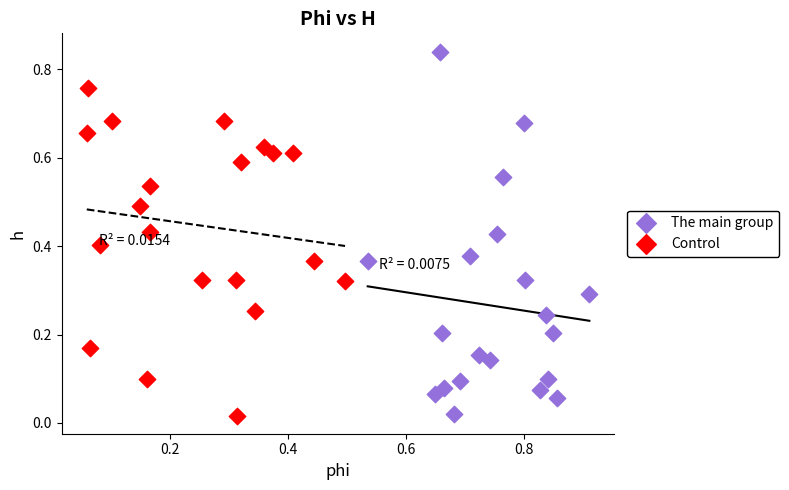

What are all the series names shown in the legend?

The main group, Control